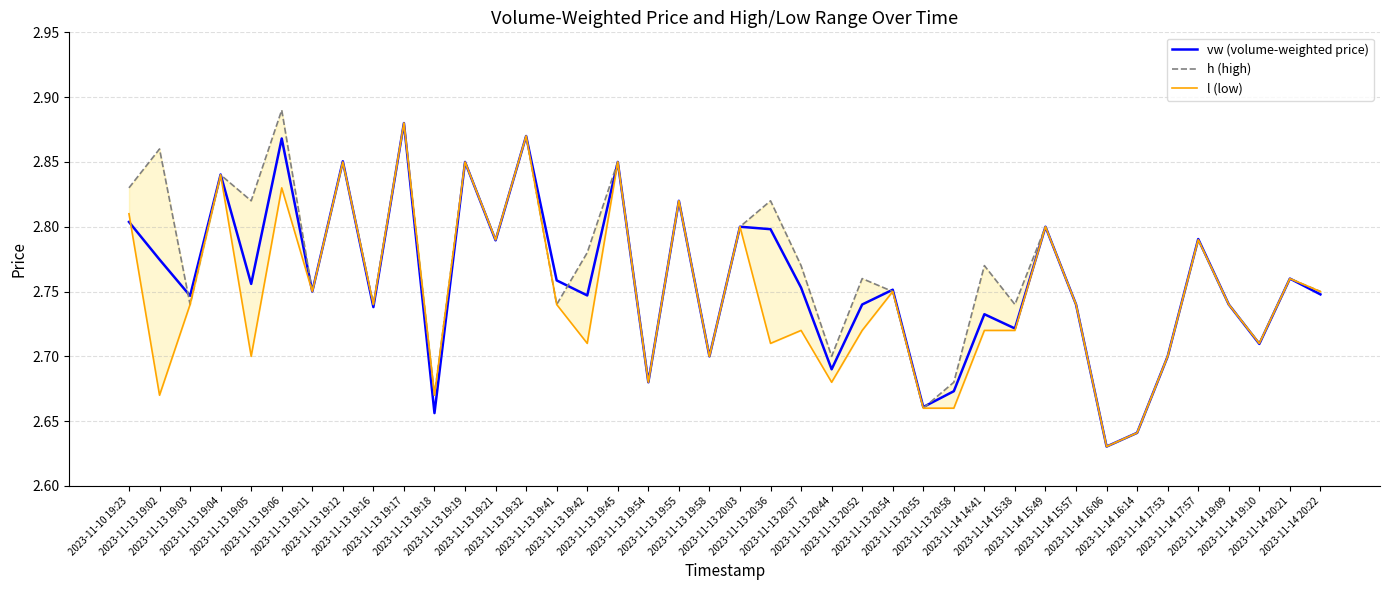

In l (low), how many points are higher than both neighbors (excluding endpoints)?

14